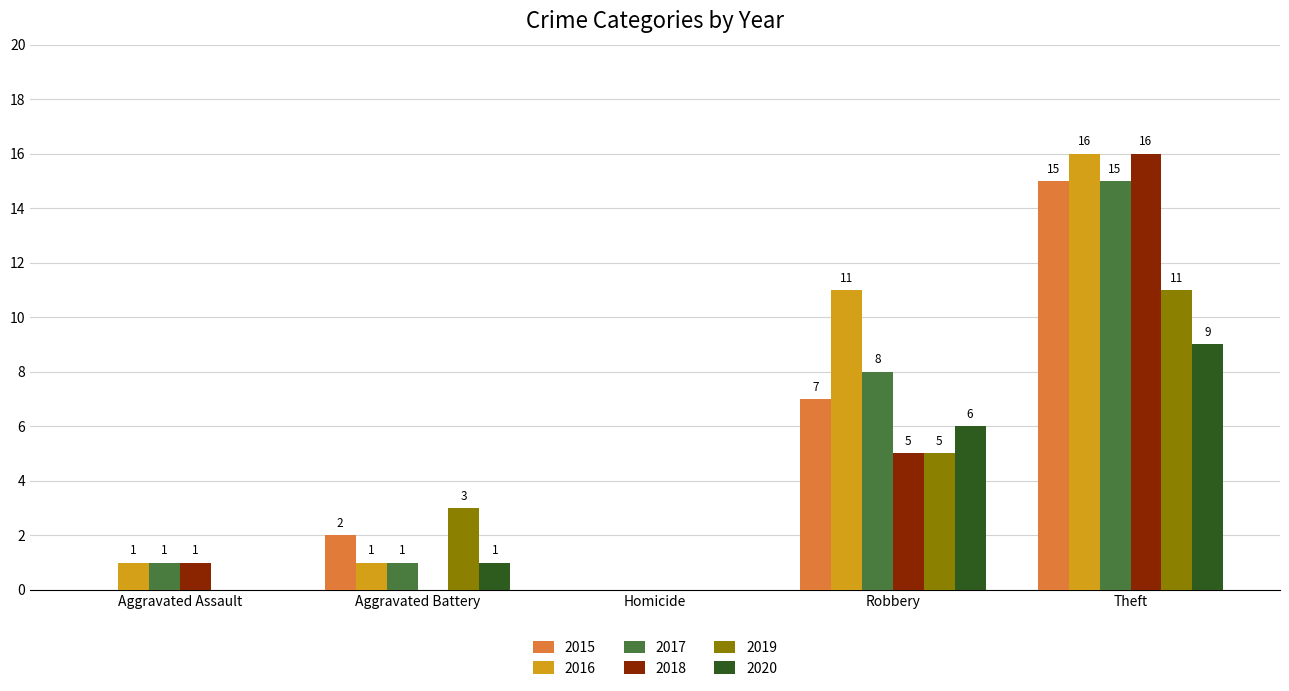

What is the sum of the 2016 values at Aggravated Assault and Theft?

17